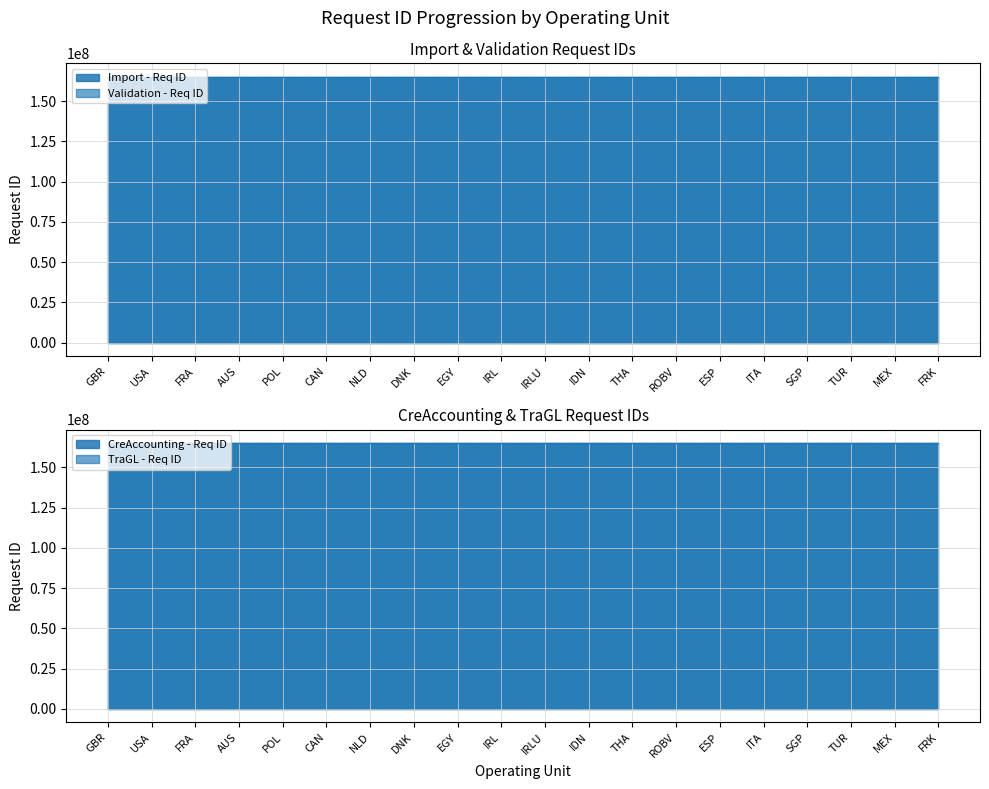

What is the sum of the CreAccounting - Req ID values at ITA and FRK?

330350556